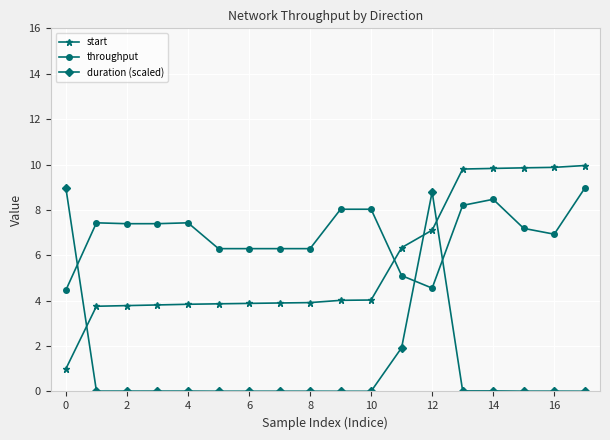

True or false: throughput has more than 2 interior local peaks.

True